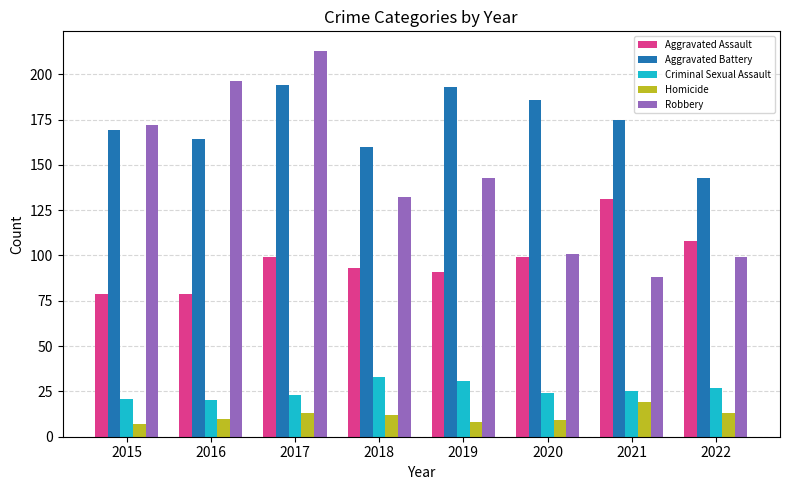

Between 2020 and 2022, which series saw the biggest shift?

Aggravated Battery